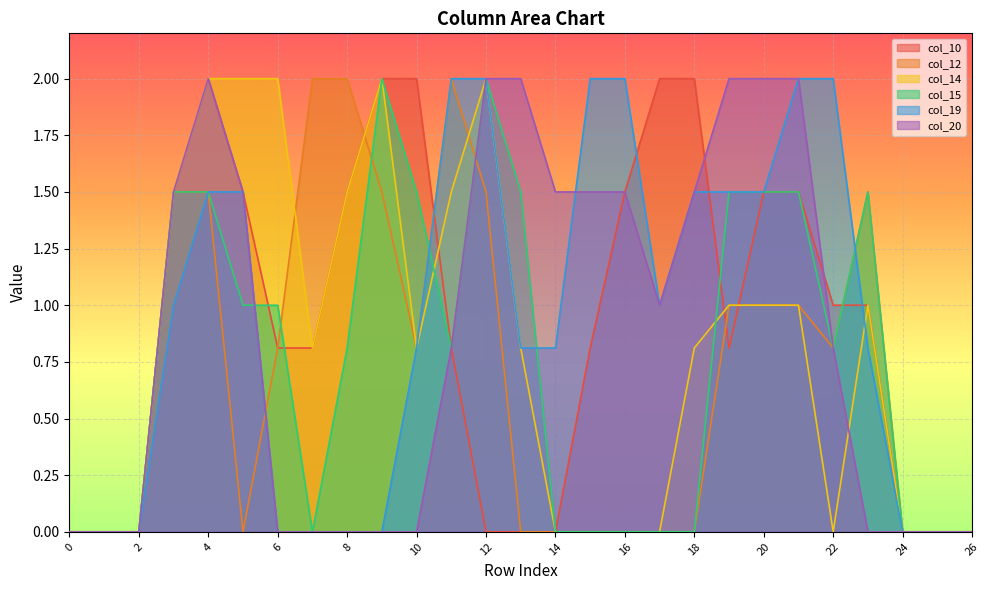

Between 9 and 24, which is larger?

9